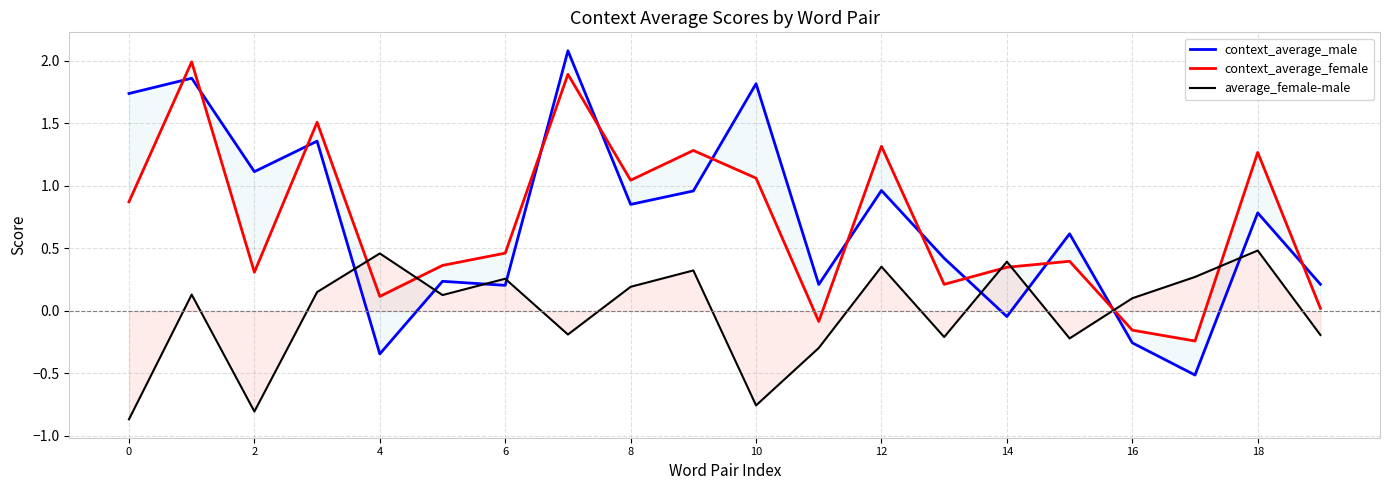

What is the difference between the maximum and minimum values in the context_average_female series?

2.2